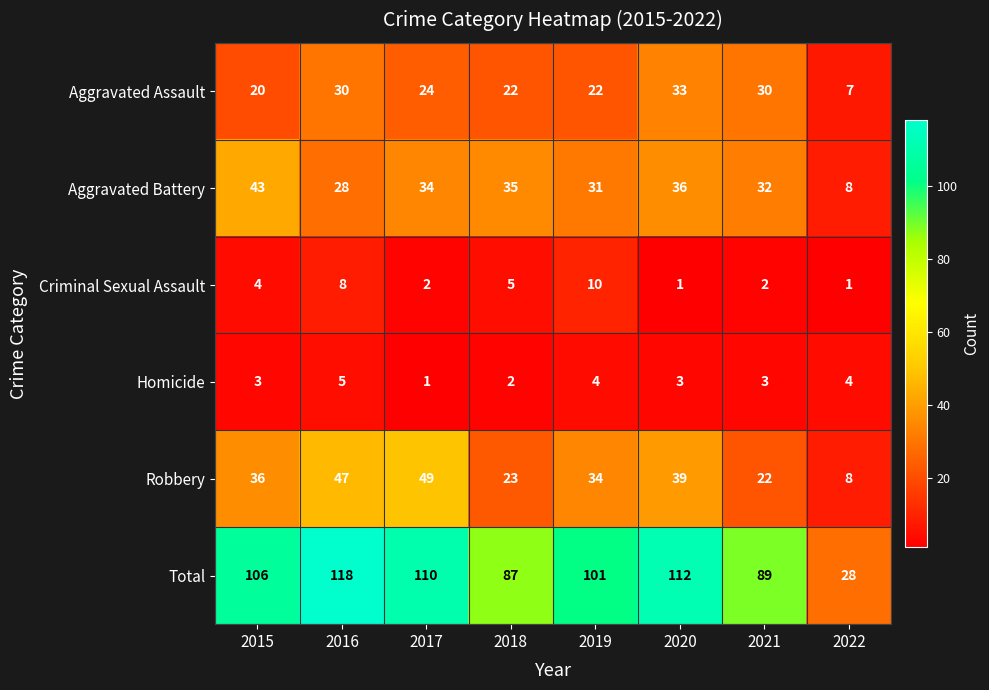

The Criminal Sexual Assault series shows 16 at 2019. True or false?

False